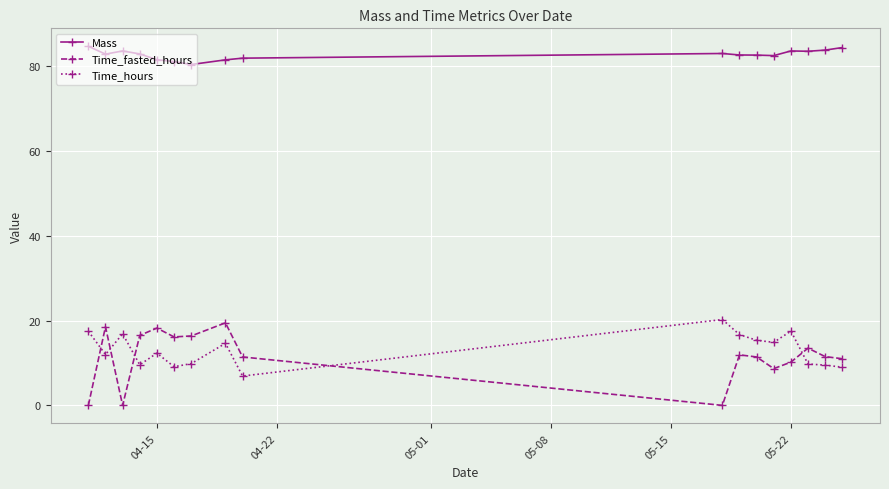

What is the value of the Time_hours point at the 17th from the left?

9.0